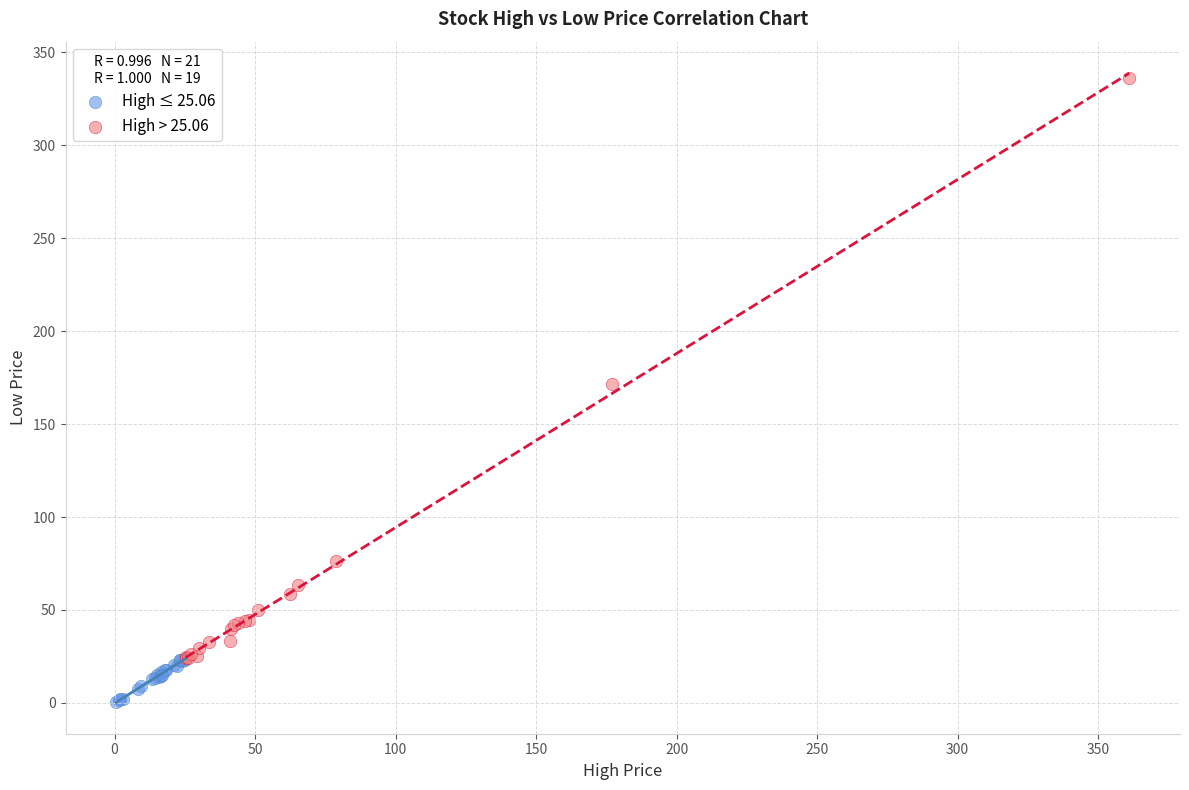

Which series has the largest Y range (max minus min)?

High > 25.06